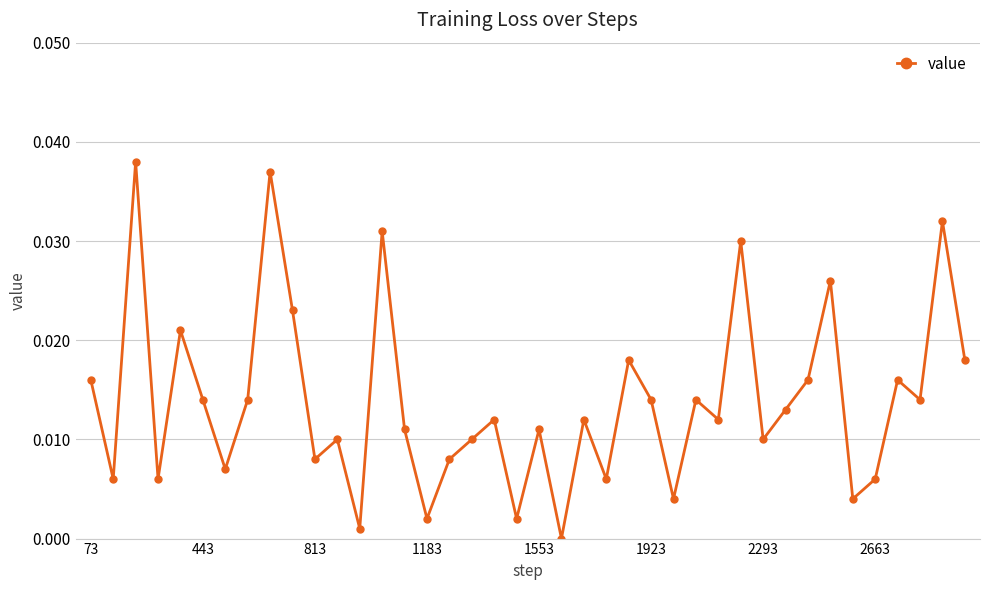

True or false: there are more than 0 points higher than both neighbors.

True